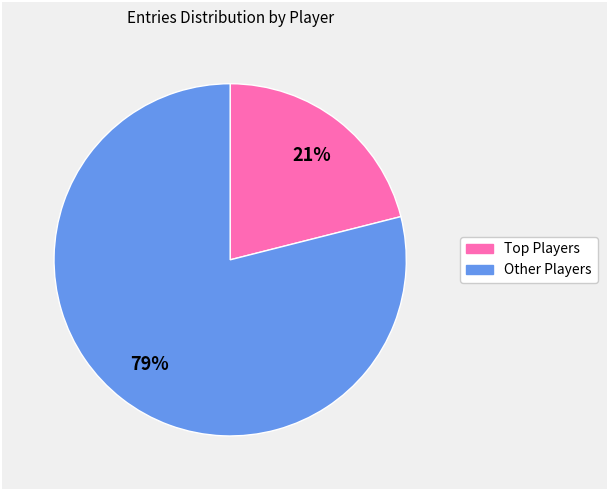

To the nearest percent, what is the difference between the largest and smallest slice percentages?

58%